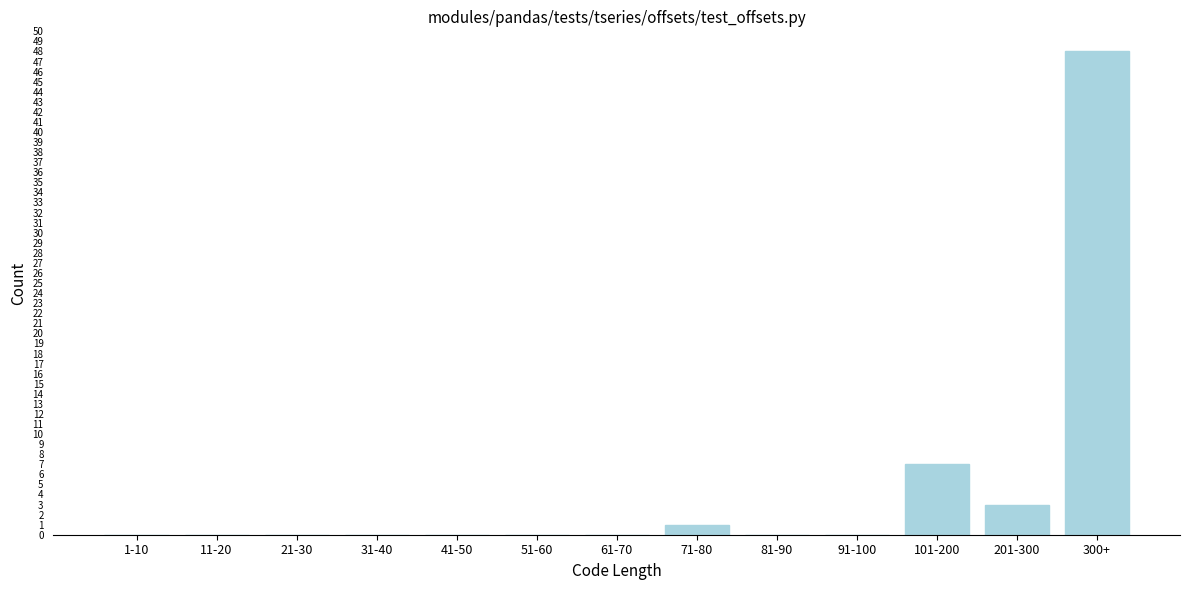

Which label corresponds to the largest value in the chart?

300+